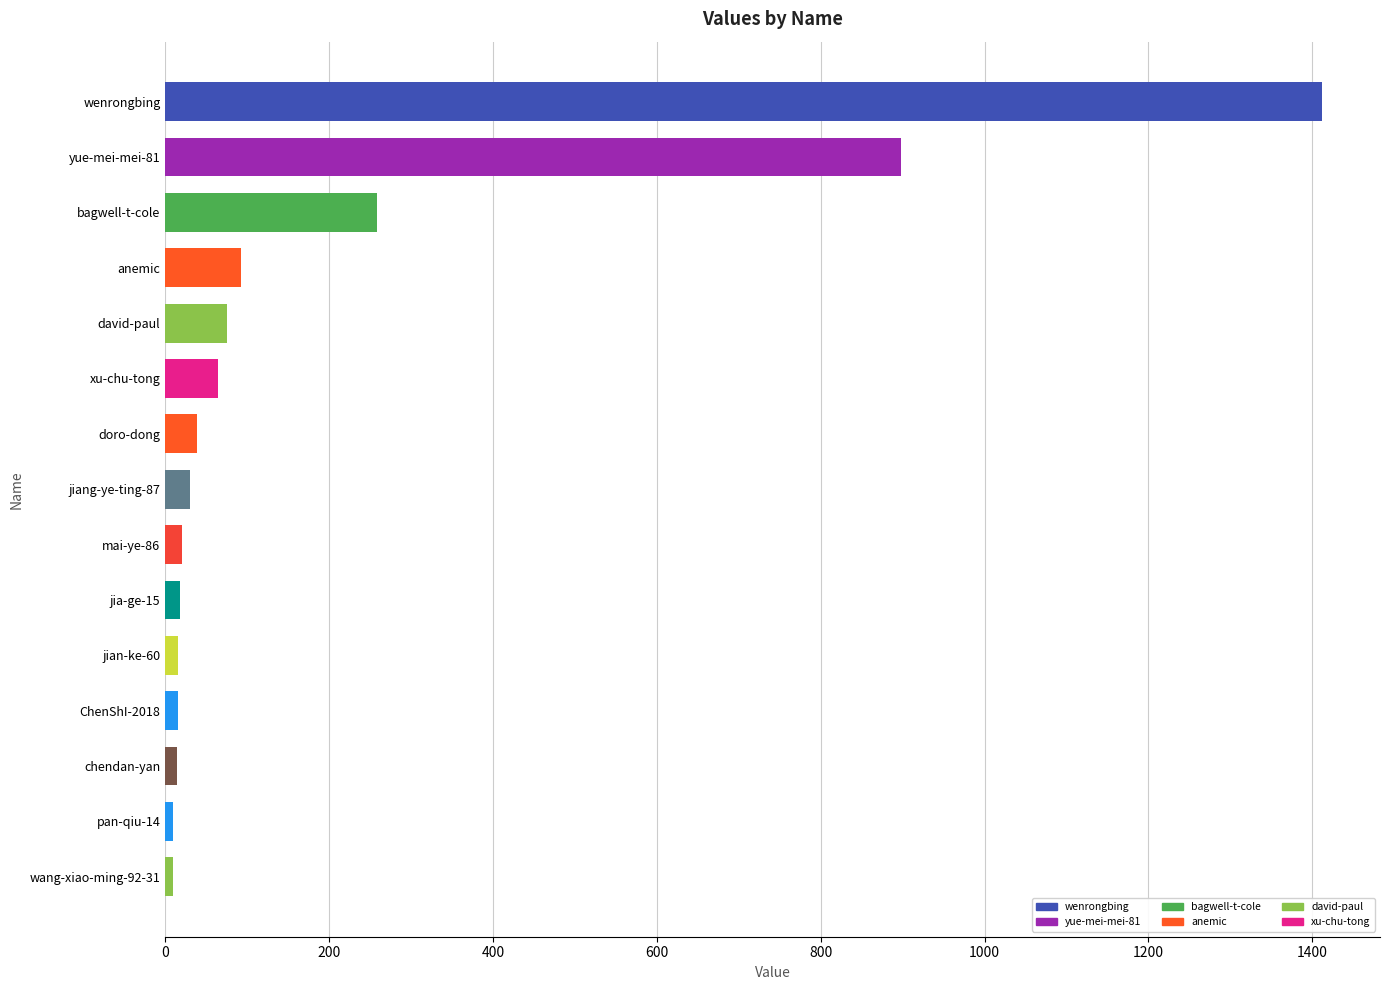

Are the bars horizontal?

Yes